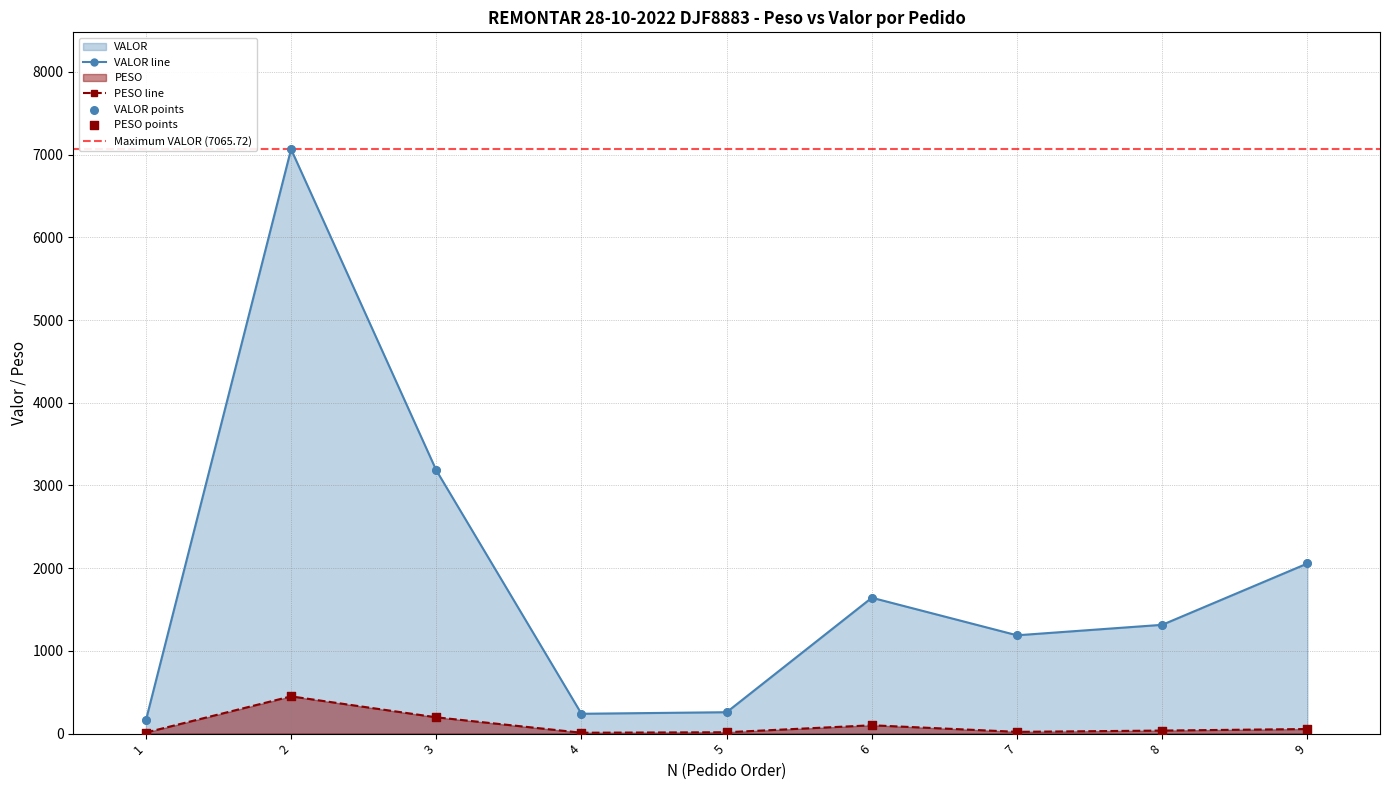

Which series reaches the minimum Y coordinate?

PESO